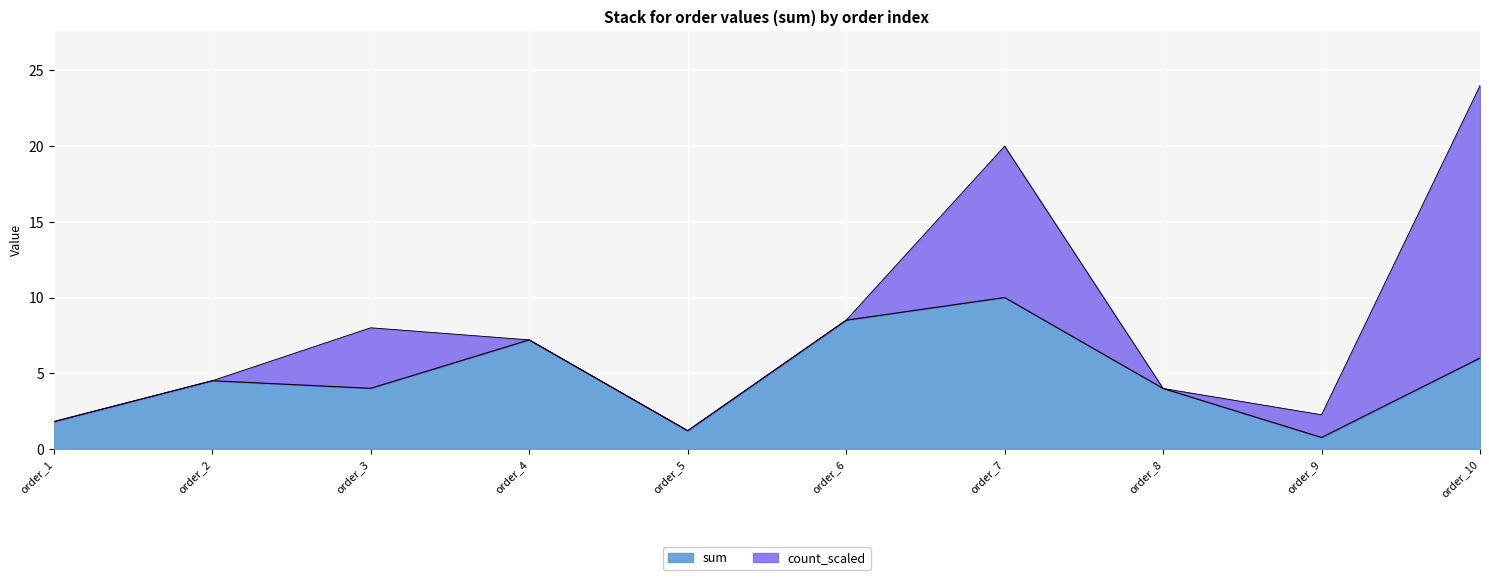

What is the highest value of the sum series?

10.0